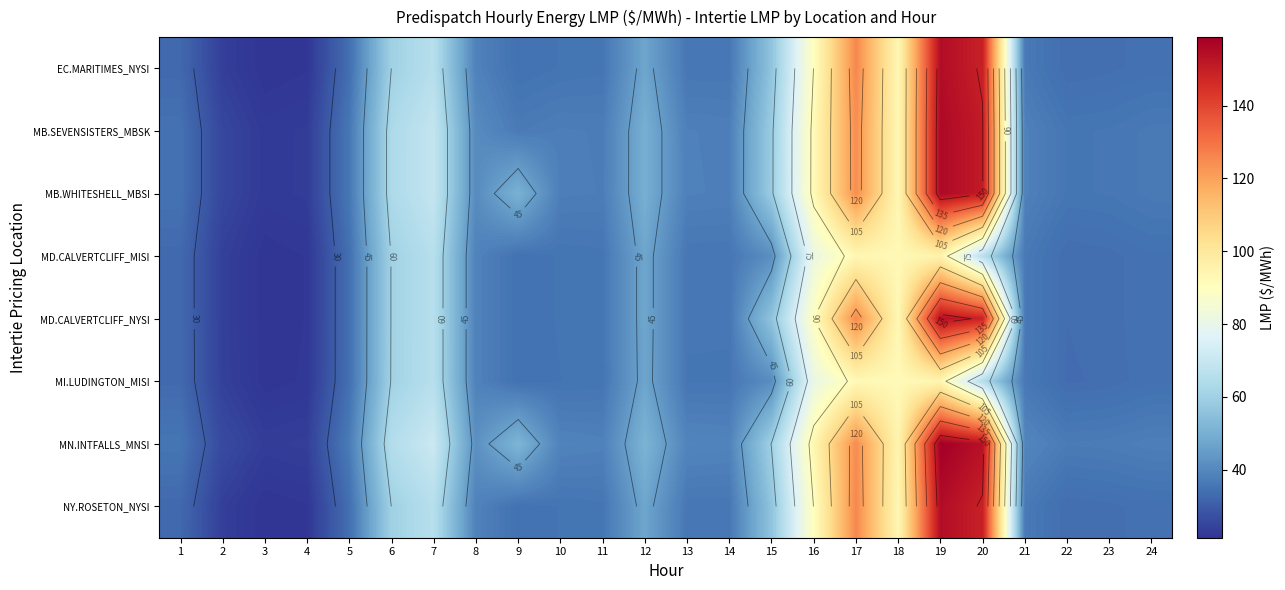

The MI.LUDINGTON_MISI series shows 41.2 at 15. True or false?

True